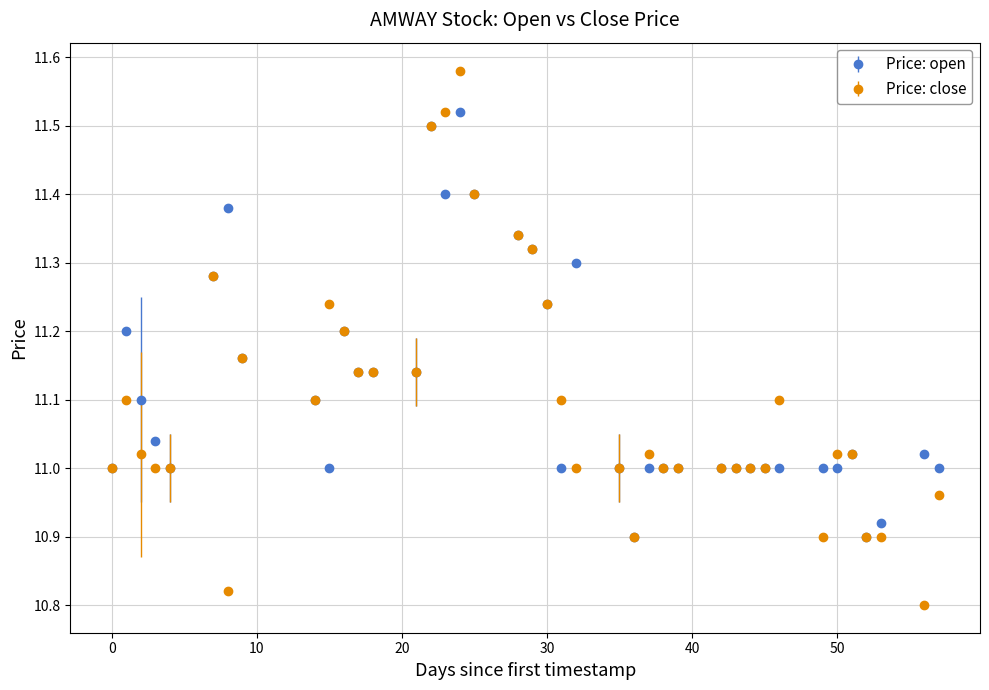

What are all the series names shown in the legend?

Price: open, Price: close